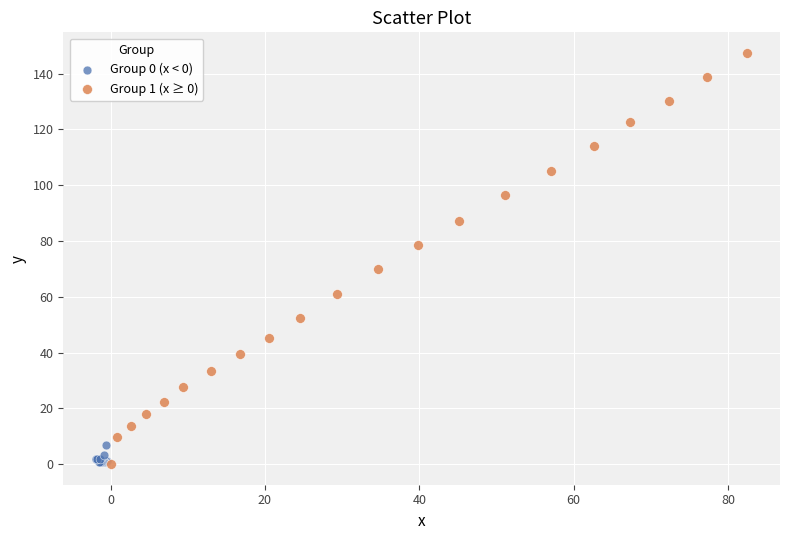

Which series contains the highest Y value?

Group 1 (x ≥ 0)